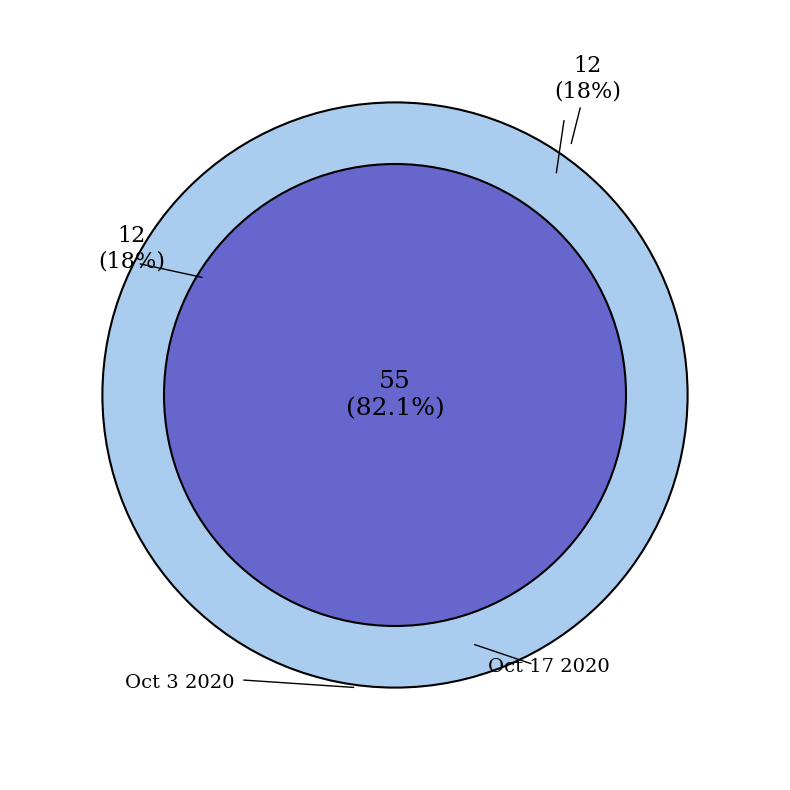

What is the ratio of the value at Oct 17 2020 to the value at Oct 3 2020?

4.6